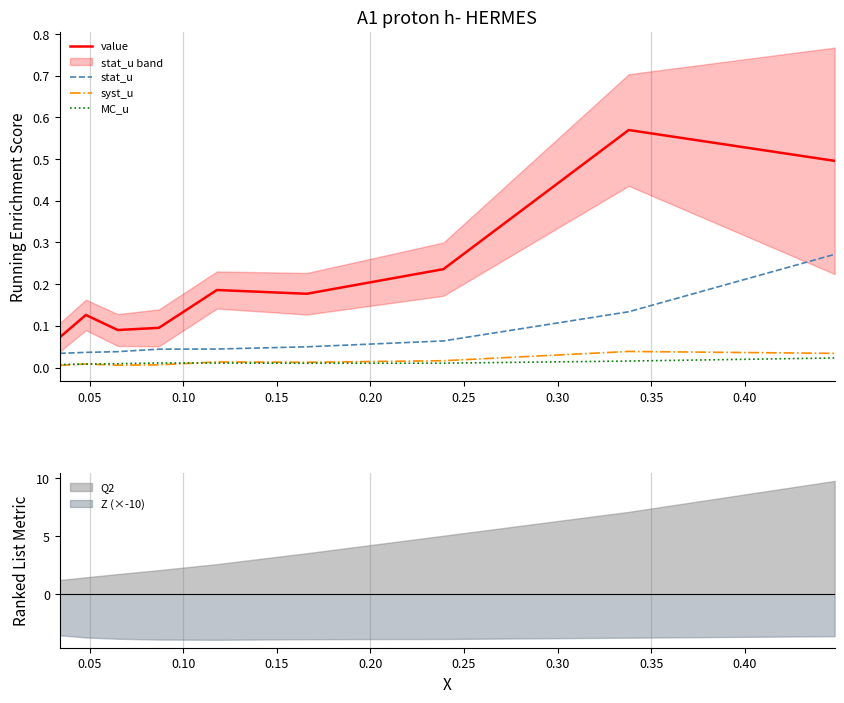

Which series has the largest total across all categories?

value